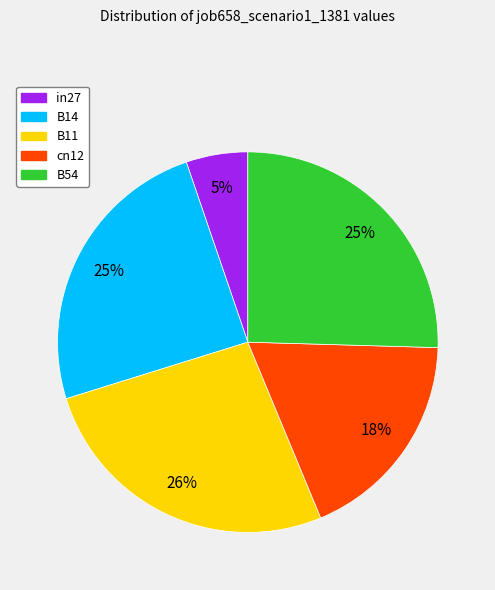

Count the number of slices in the pie.

5